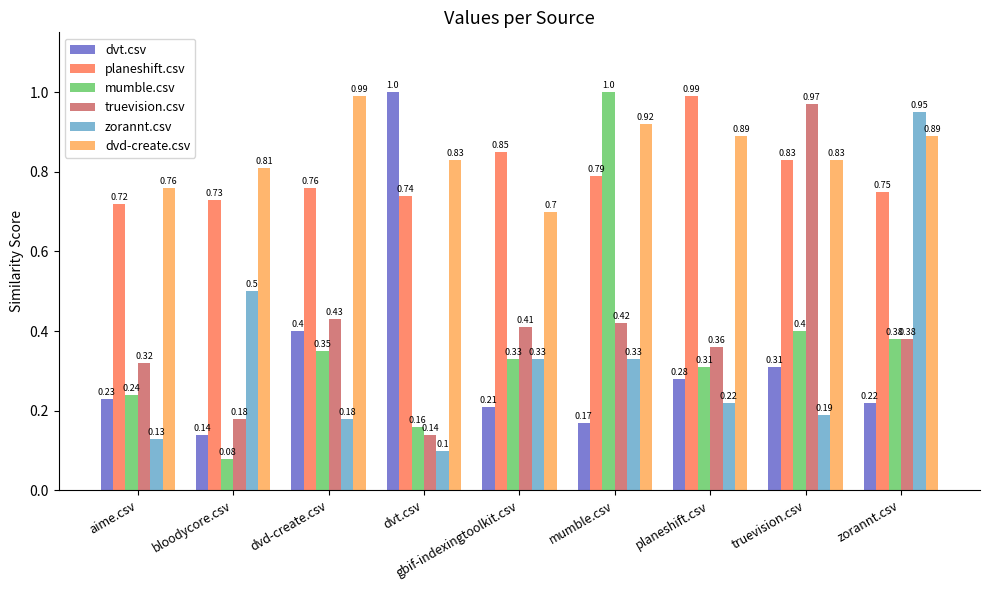

The value of dvt.csv at dvd-create.csv is 0.2. True or false?

False